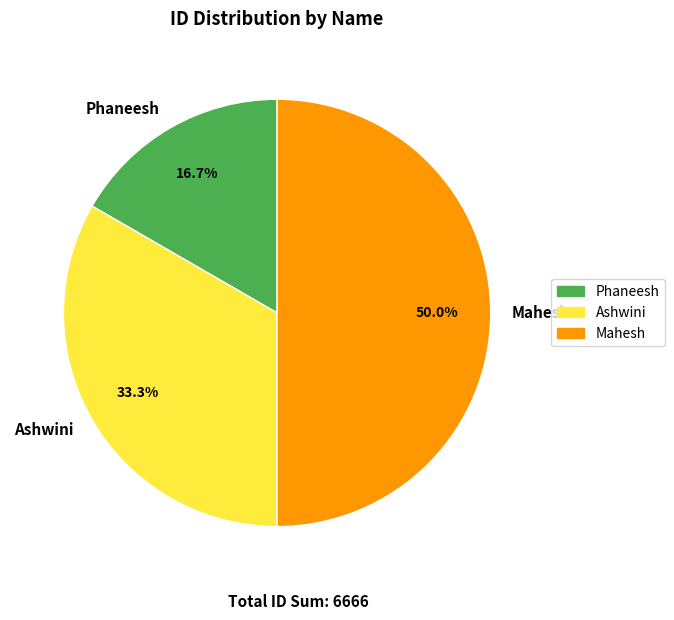

Which category has the biggest portion of the pie?

Mahesh